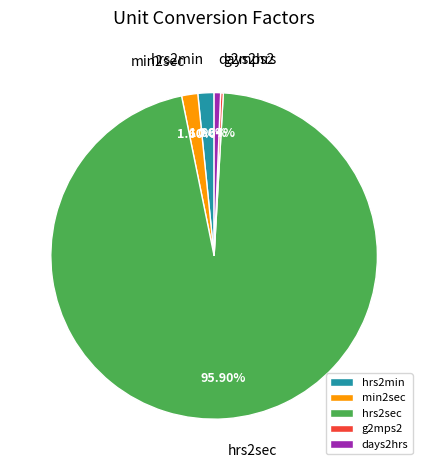

What portion of the pie excludes days2hrs?

99.4%